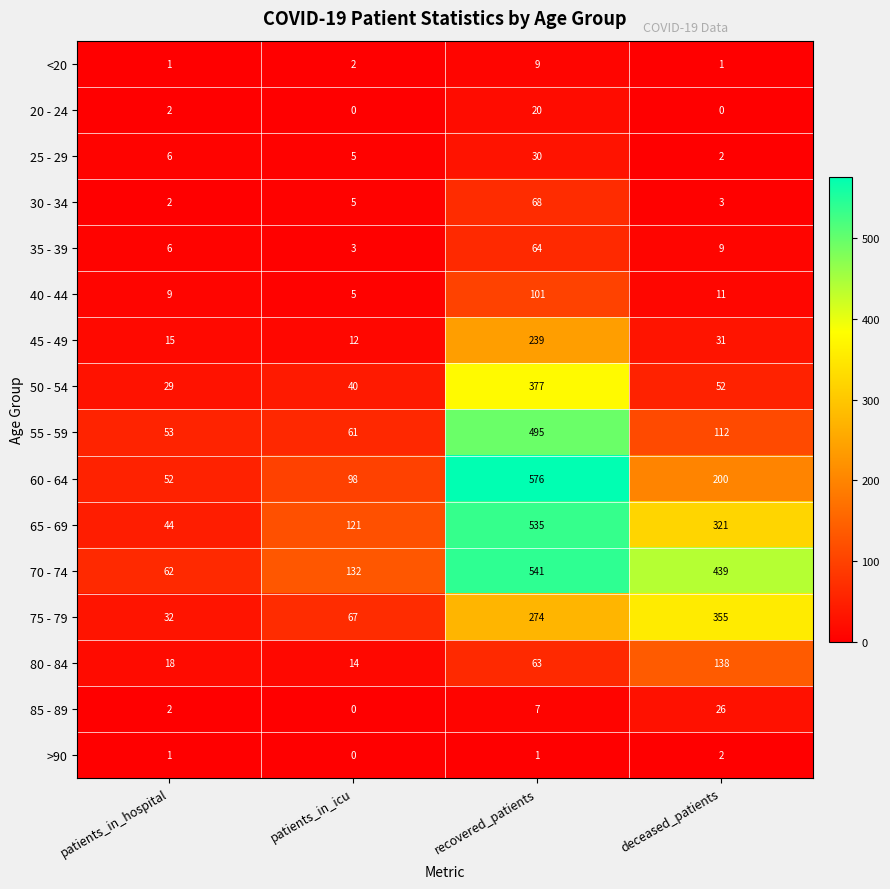

List the series in order of their peak value, lowest first.

>90, <20, 20 - 24, 85 - 89, 25 - 29, 35 - 39, 30 - 34, 40 - 44, 80 - 84, 45 - 49, 75 - 79, 50 - 54, 55 - 59, 65 - 69, 70 - 74, 60 - 64